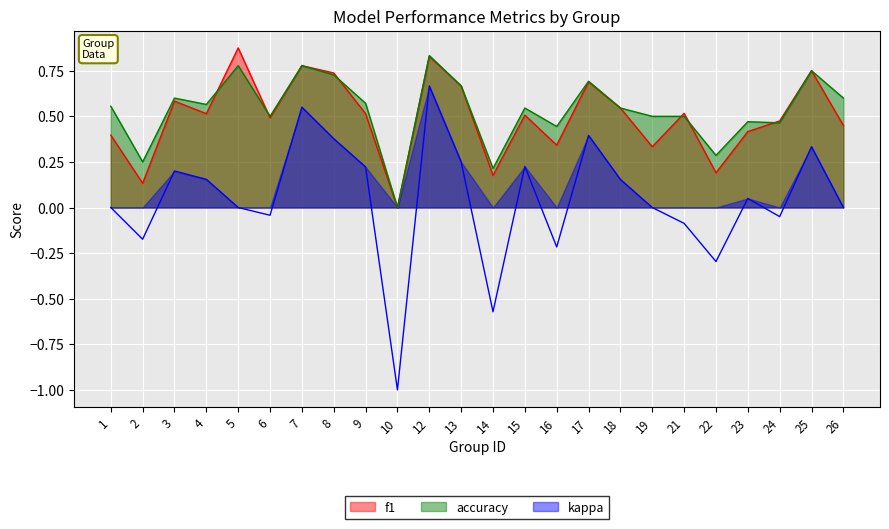

True or false: kappa and f1 intersect in this chart.

False